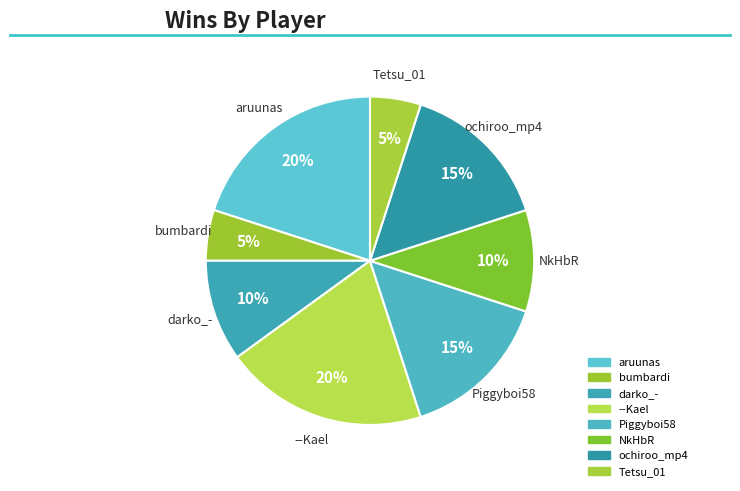

What percentage is the Piggyboi58 slice, to the nearest percent?

15%